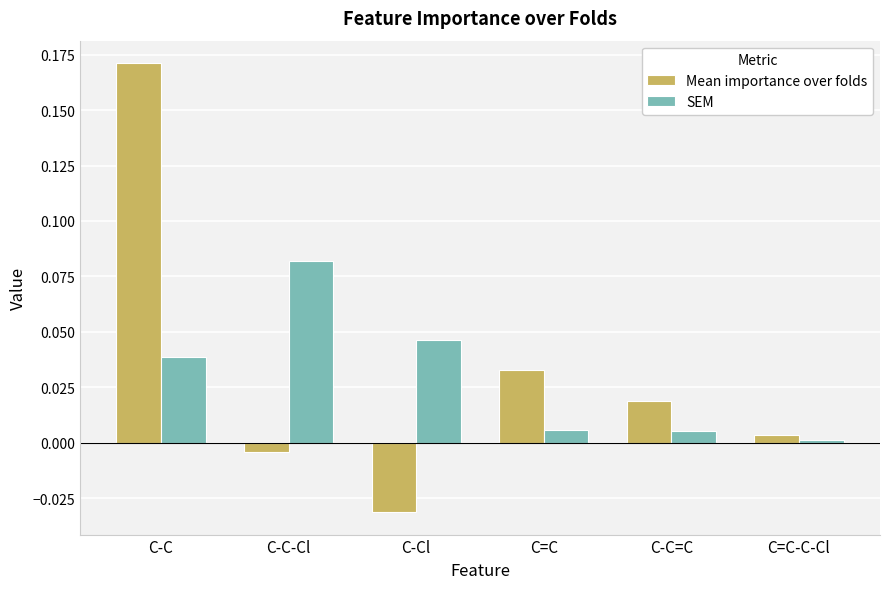

Are the bars horizontal?

No